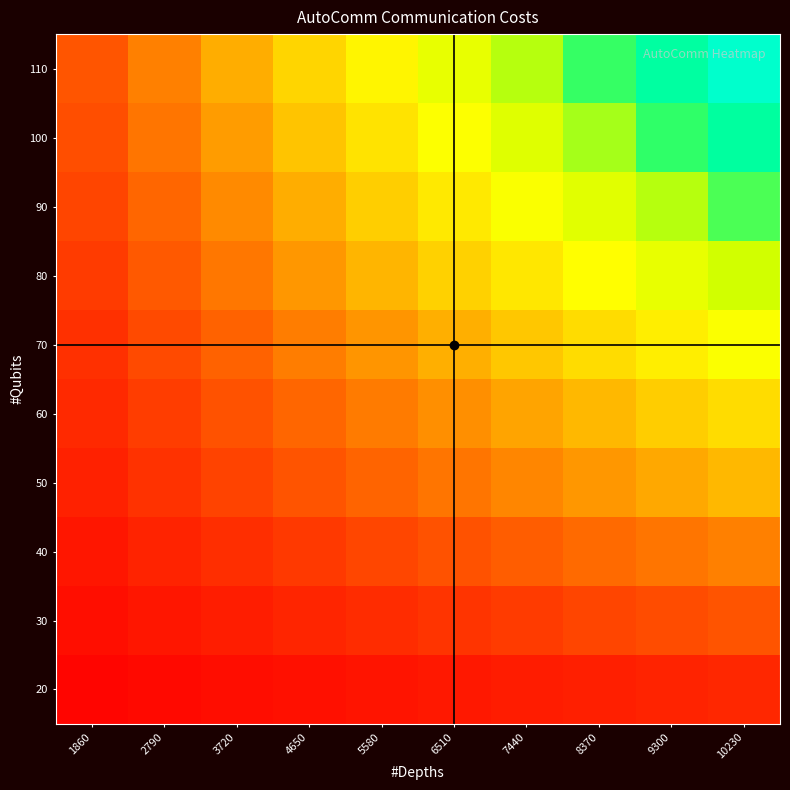

What is the spread (max minus min) of values at 3720?

5239.5